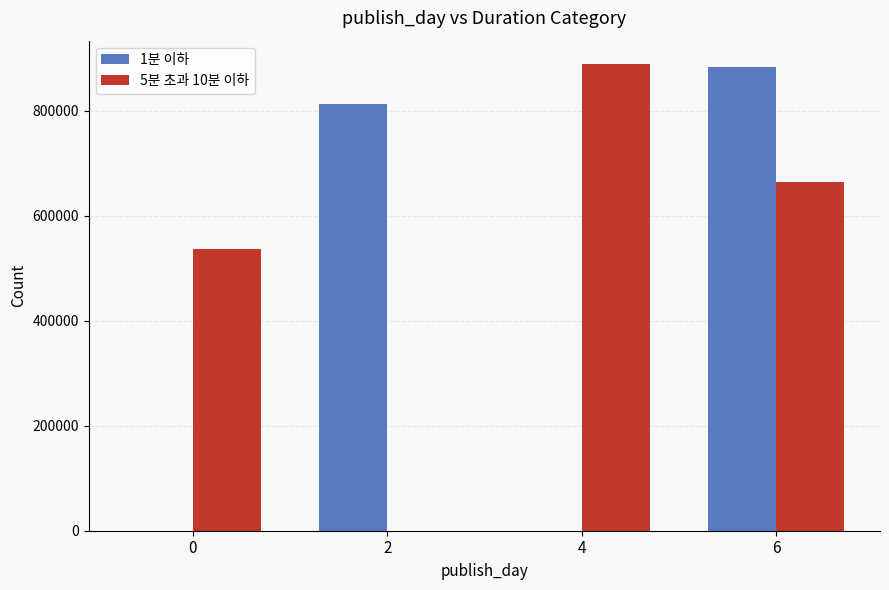

Which category has the highest value in the 1분 이하 series?

6